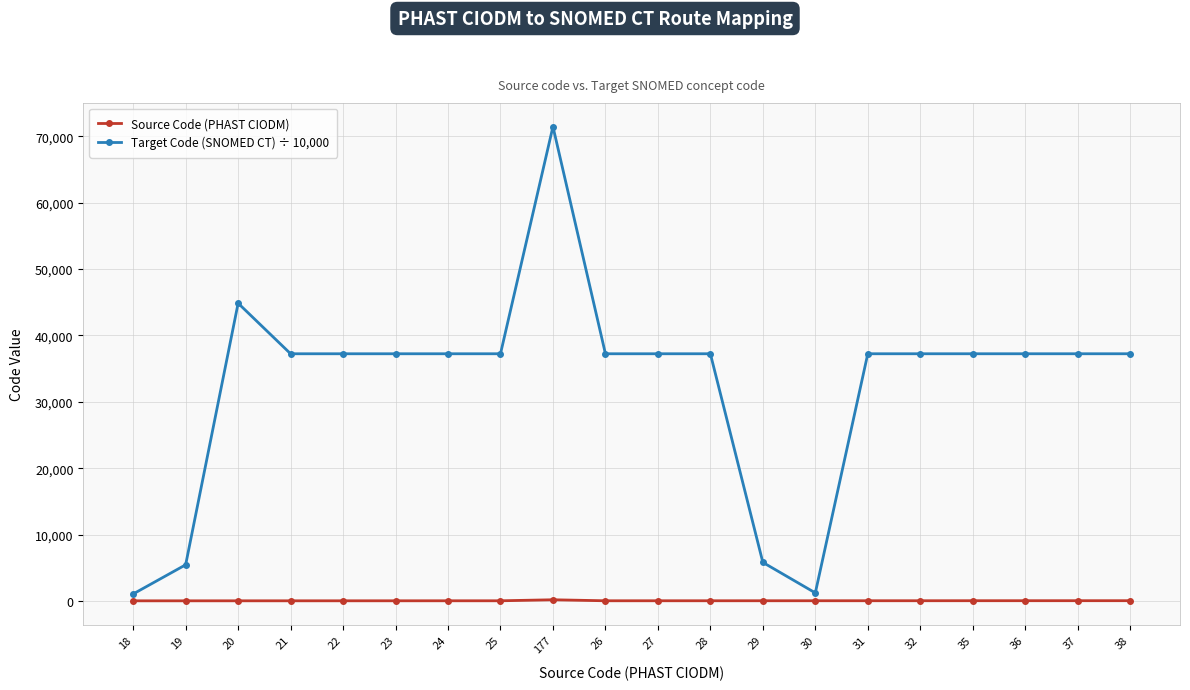

What is the total value across all series at 24?

37269.2